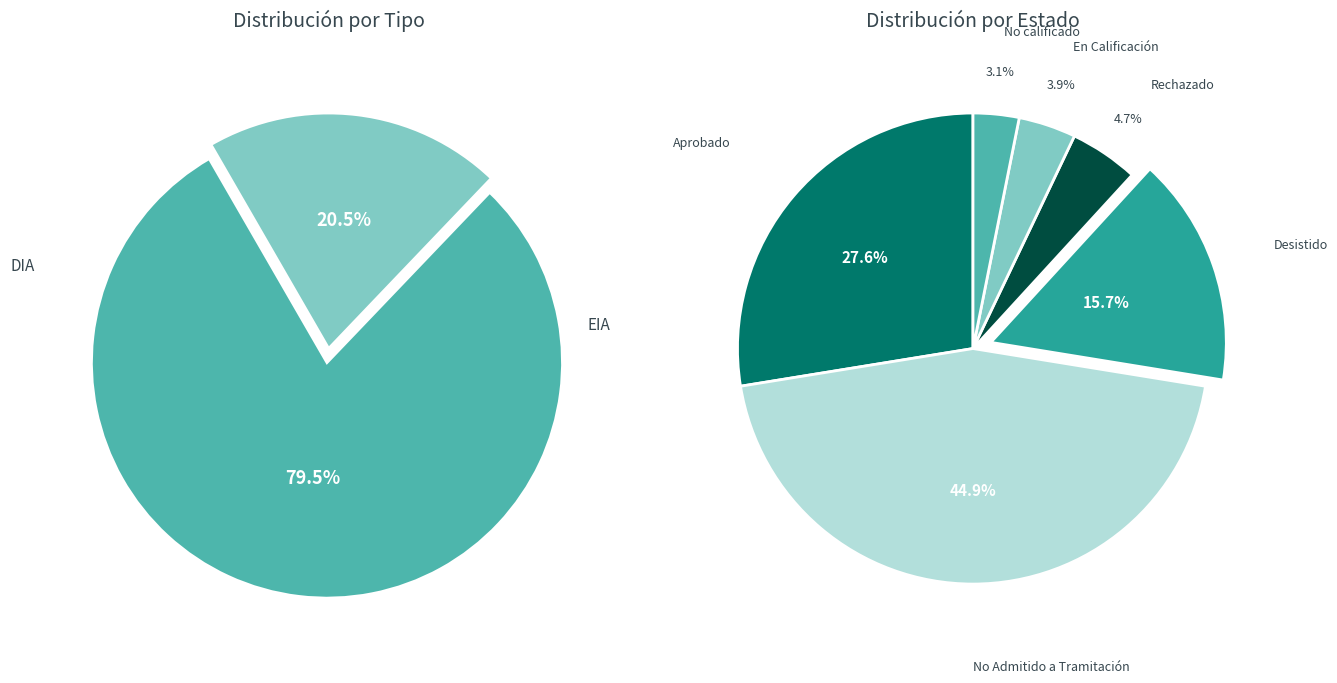

Is it true that EIA is 33% of the pie?

False